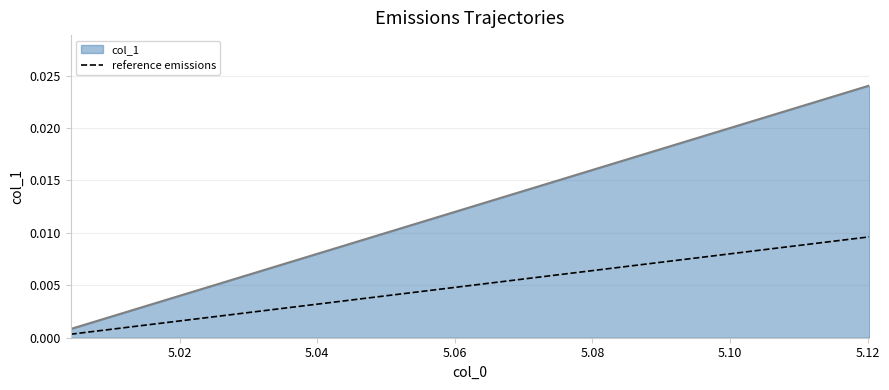

List the series in order of their overall mean, lowest first.

reference emissions, col_1